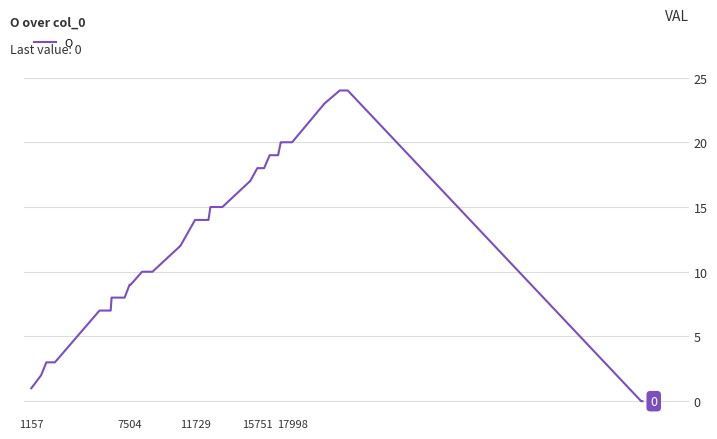

What is the sum of all values?

509